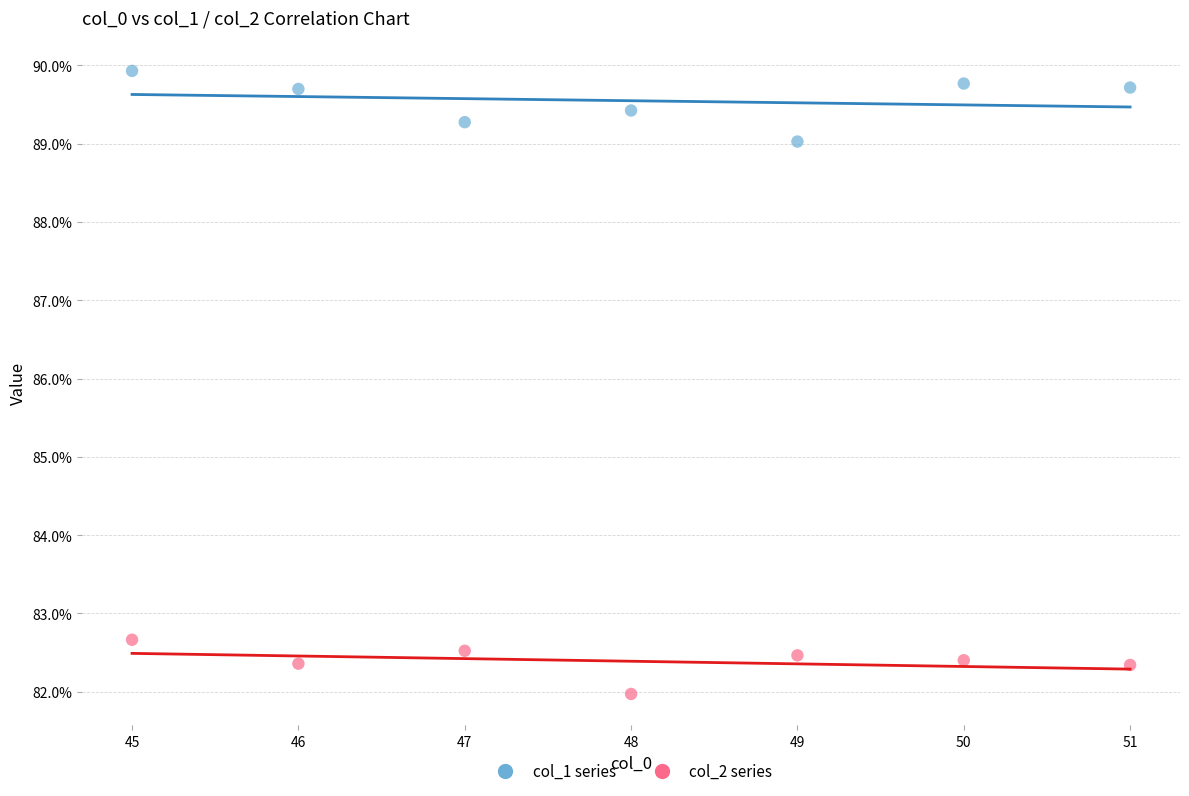

Which series contains the highest Y value?

col_1 series